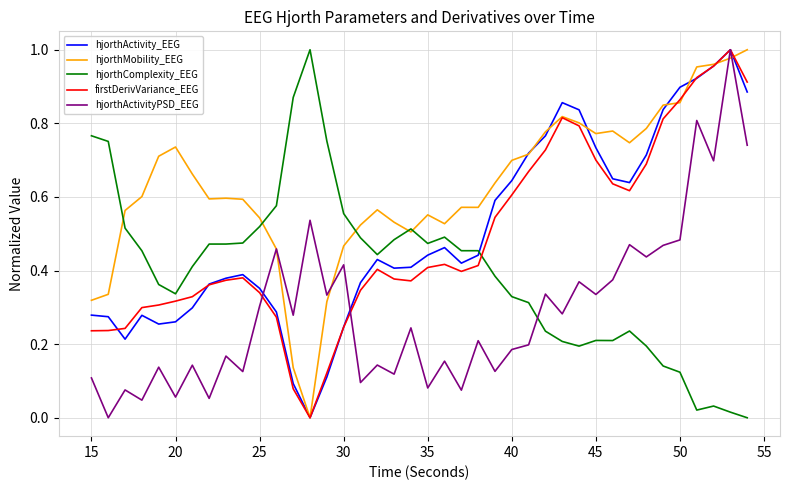

Which series has the largest total across all categories?

hjorthMobility_EEG